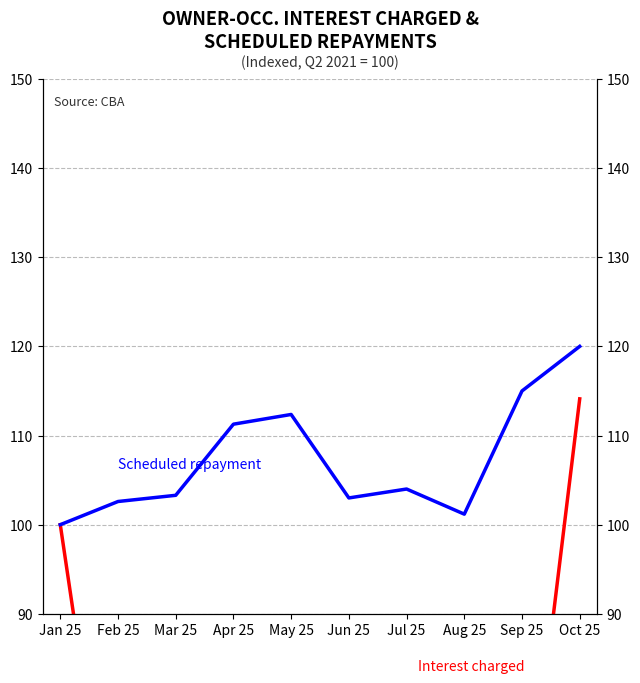

Is the value of Scheduled repayment at Mar 25 greater than the value of Interest charged at Aug 25?

Yes